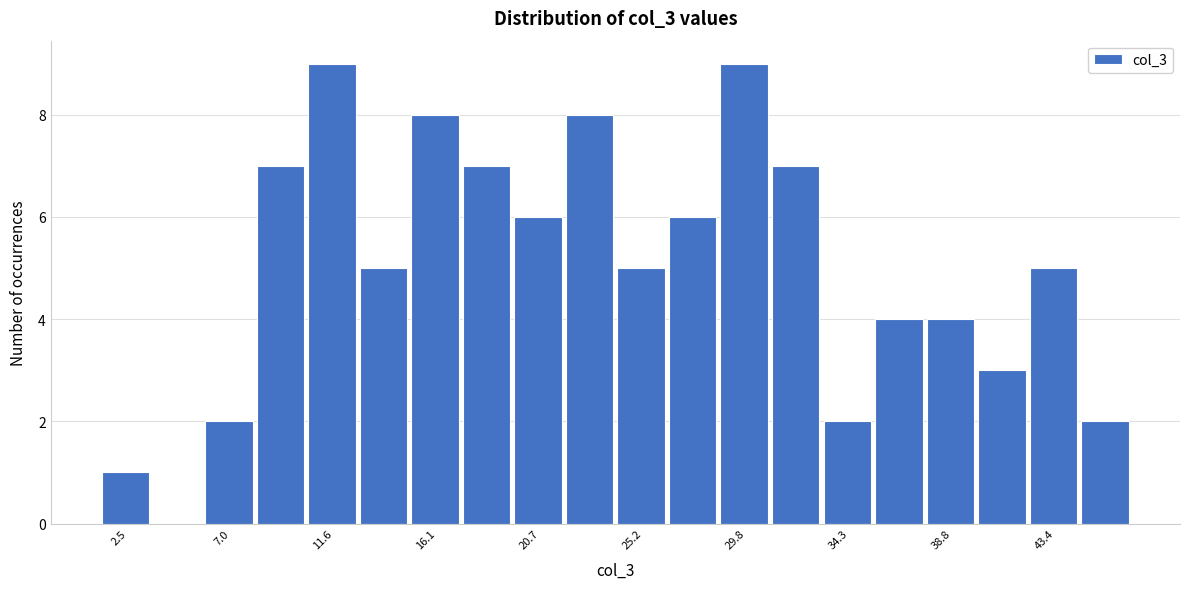

Reading left to right, list every bar in this chart as the range it spans on the x-axis followed by its height. Neither the bar edges nor the heights are printed on the chart, so give them approximately, as read against the axes.

1.5 to 3.5: 1
3.5 to 6.0: 0
6.0 to 8.0: 2
8.0 to 10.5: 7
10.5 to 12.5: 9
12.5 to 15.0: 5
15.0 to 17.0: 8
17.0 to 19.5: 7
19.5 to 22.0: 6
22.0 to 24.0: 8
24.0 to 26.5: 5
26.5 to 28.5: 6
28.5 to 31.0: 9
31.0 to 33.0: 7
33.0 to 35.5: 2
35.5 to 37.5: 4
37.5 to 40.0: 4
40.0 to 42.5: 3
42.5 to 44.5: 5
44.5 to 47.0: 2